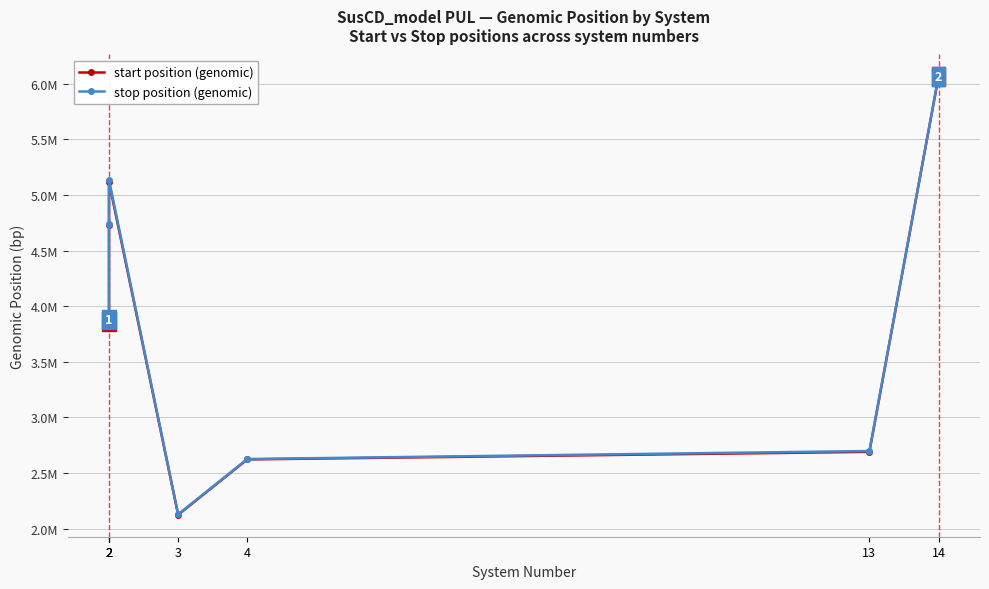

At which category is the sum across all series the highest?

14